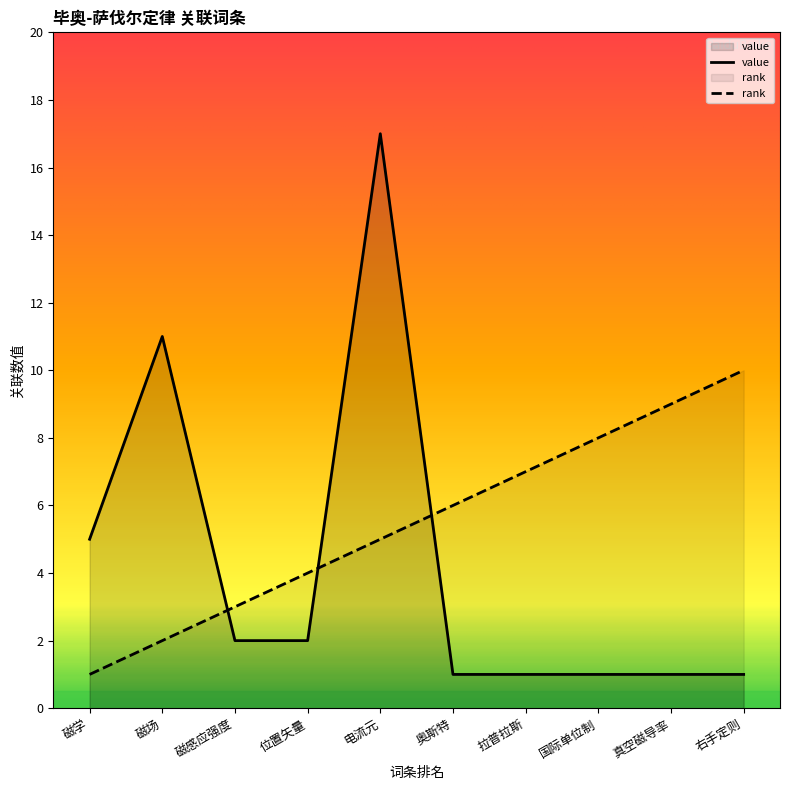

Reading right to left, extract all data points from this chart.

rank: 右手定则=10	真空磁导率=9	国际单位制=8	拉普拉斯=7	奥斯特=6	电流元=5	位置矢量=4	磁感应强度=3	磁场=2	磁学=1
value: 右手定则=1	真空磁导率=1	国际单位制=1	拉普拉斯=1	奥斯特=1	电流元=17	位置矢量=2	磁感应强度=2	磁场=11	磁学=5